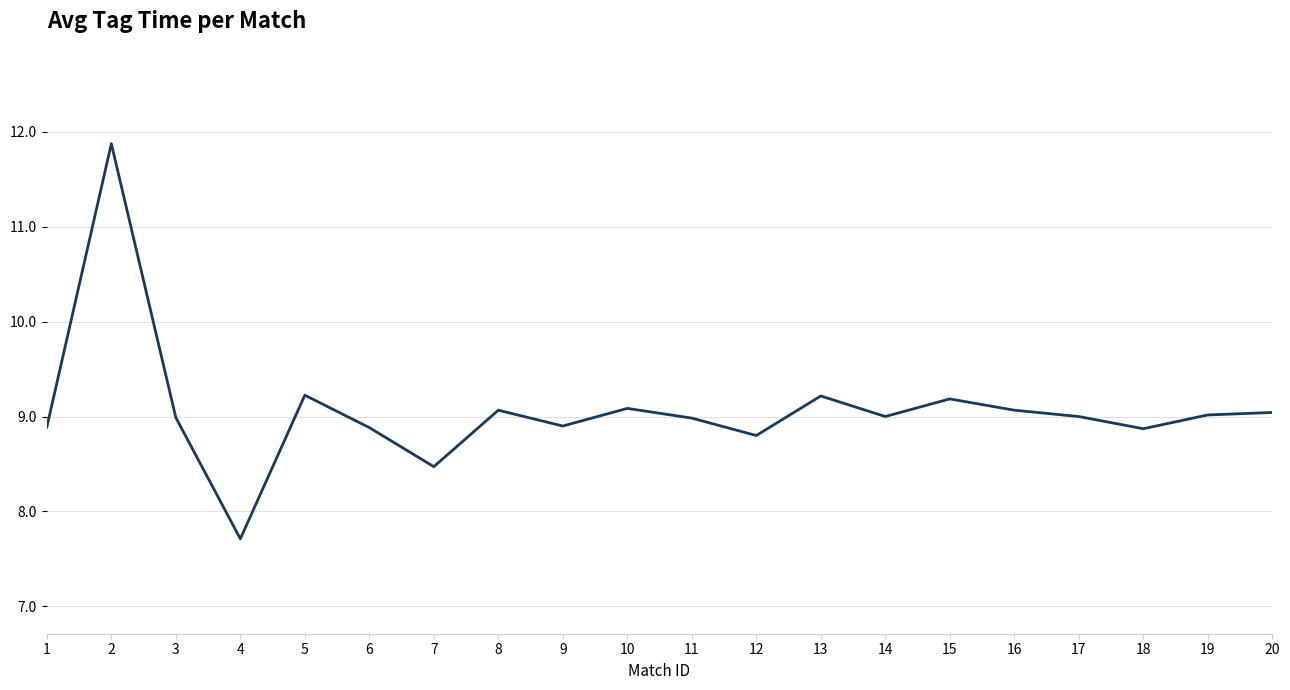

True or false: the data shows 7.9 at 2.

False